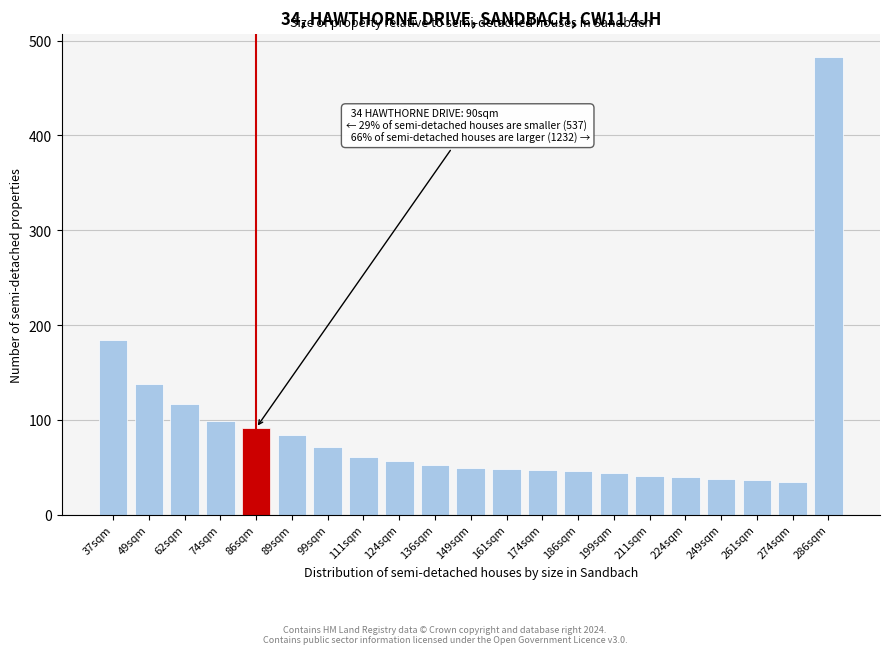

What is the sum of all values?

1860.8